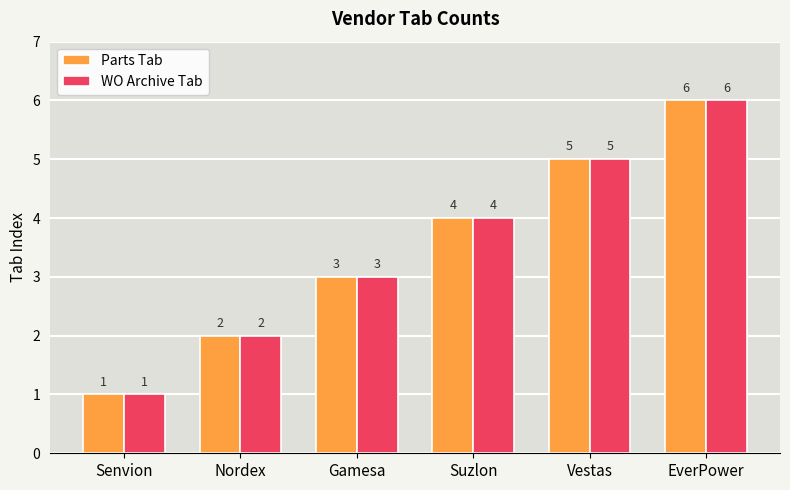

What is the average value of the WO Archive Tab series?

4